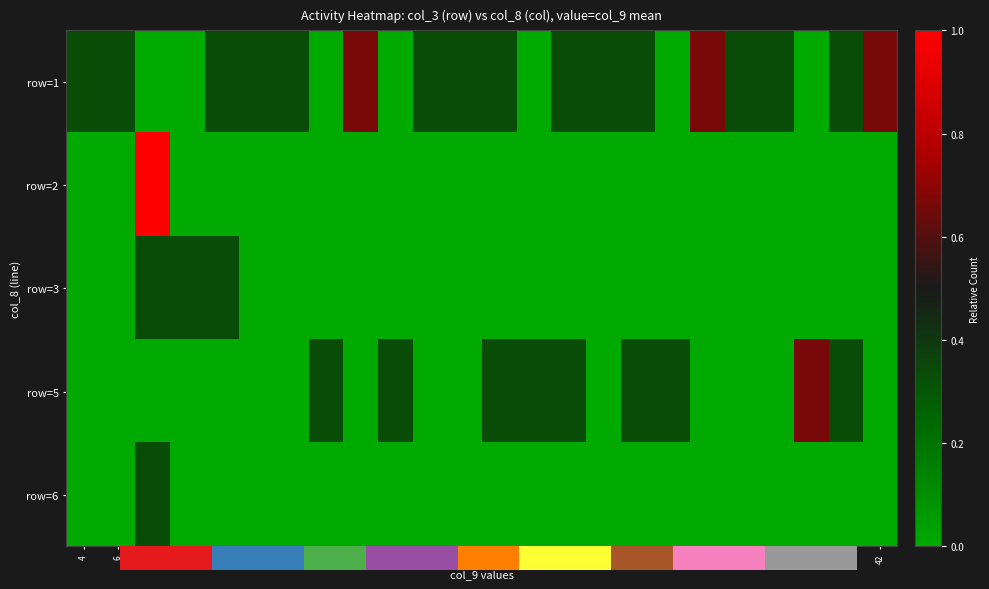

What is the total value across all series at 42?

23.0